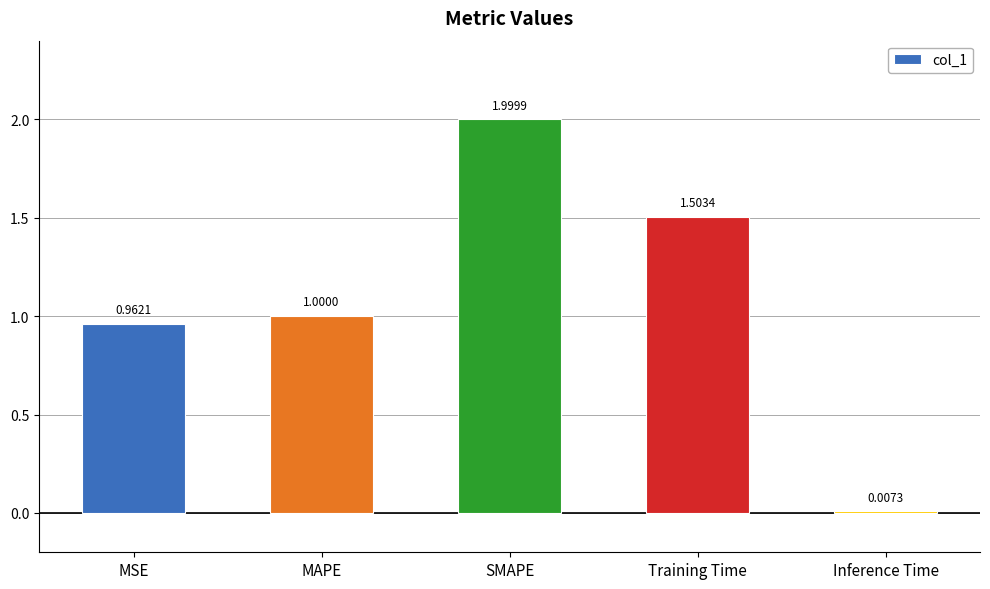

How many data points does each series have?

5